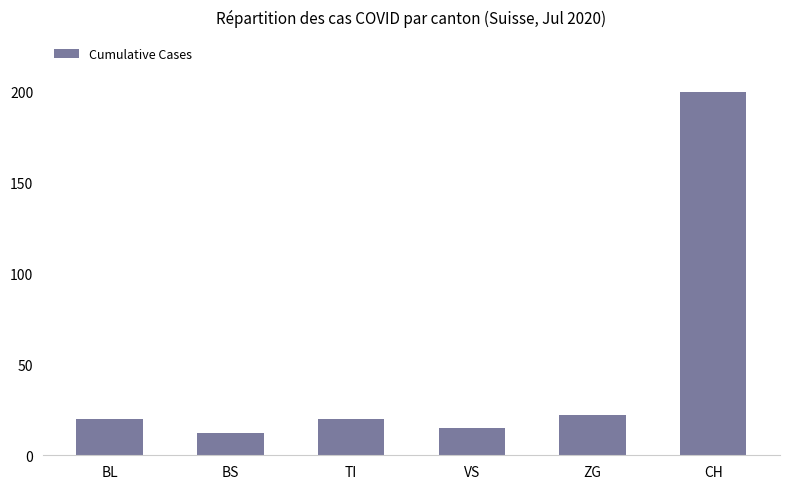

What is the difference between the values at ZG and TI?

2